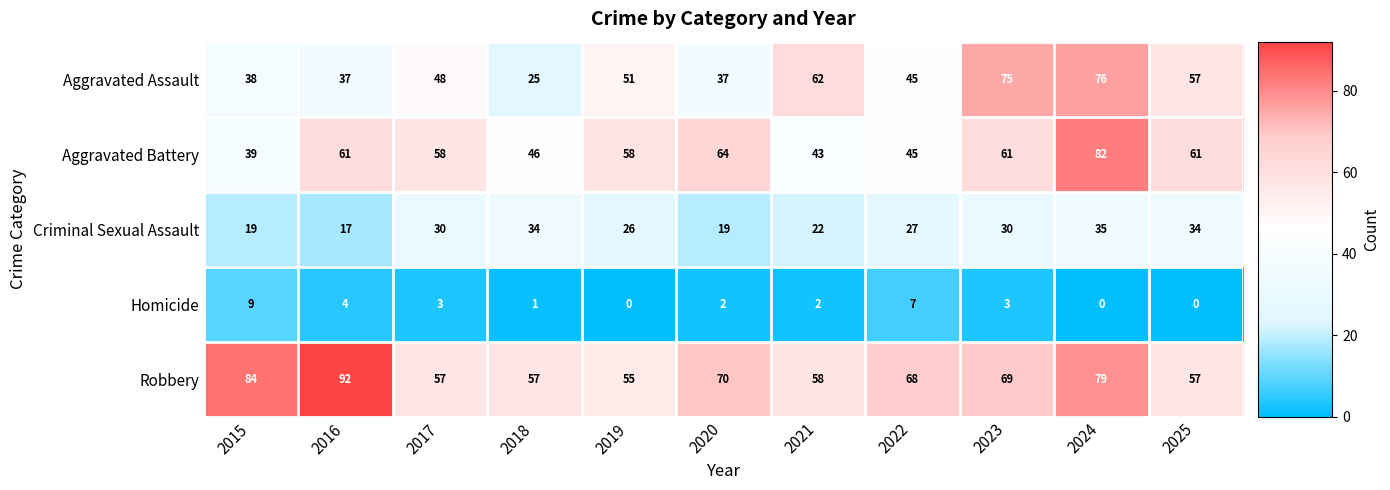

Between 2018 and 2025, which series saw the biggest shift?

Aggravated Assault